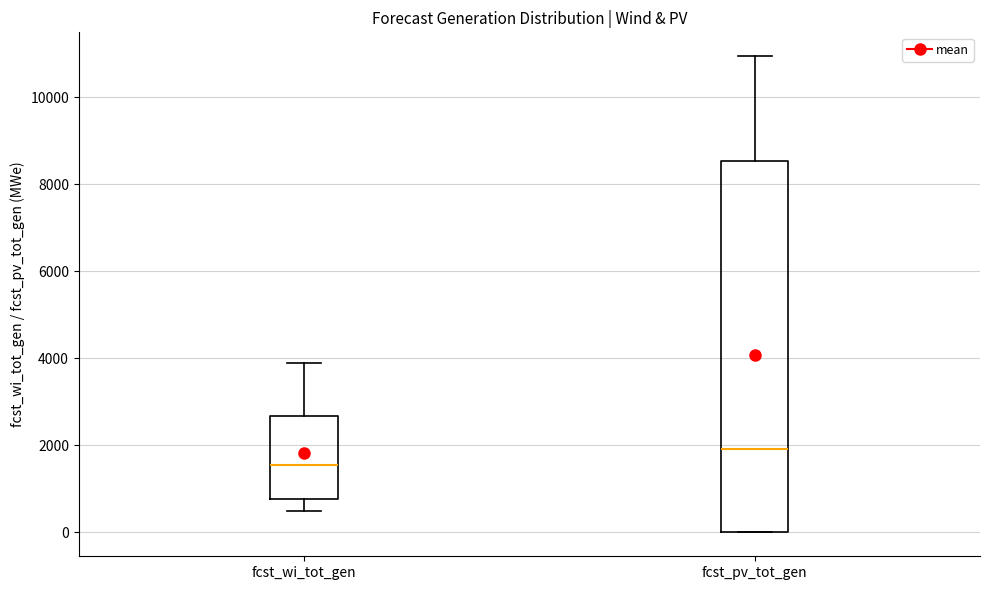

Which box is the tallest, from its lower edge to its upper edge?

fcst_pv_tot_gen